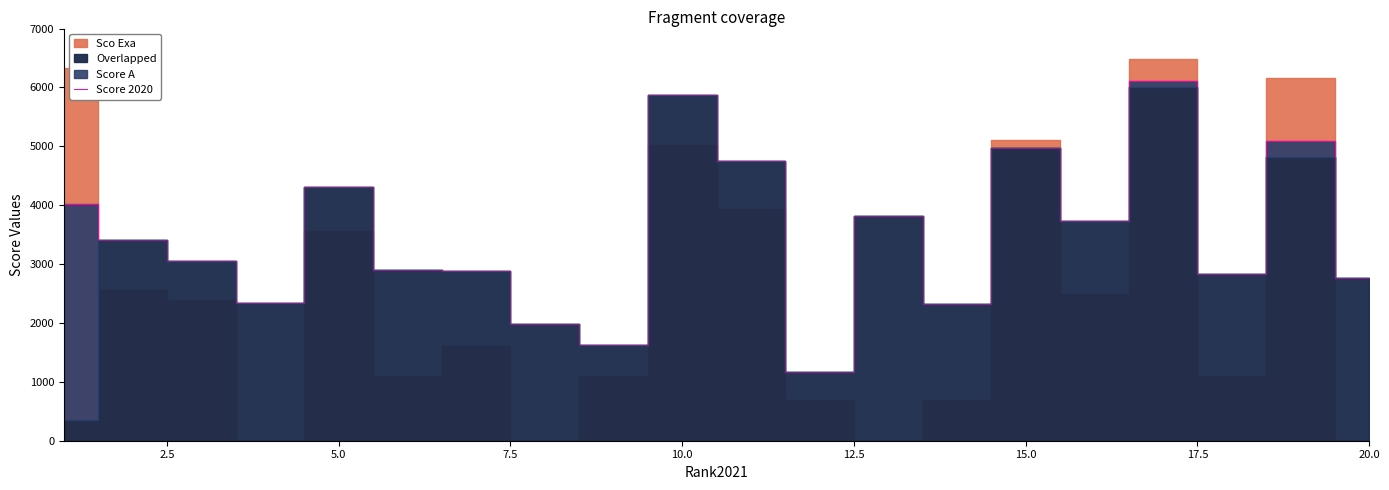

How many data points does each series have?

20